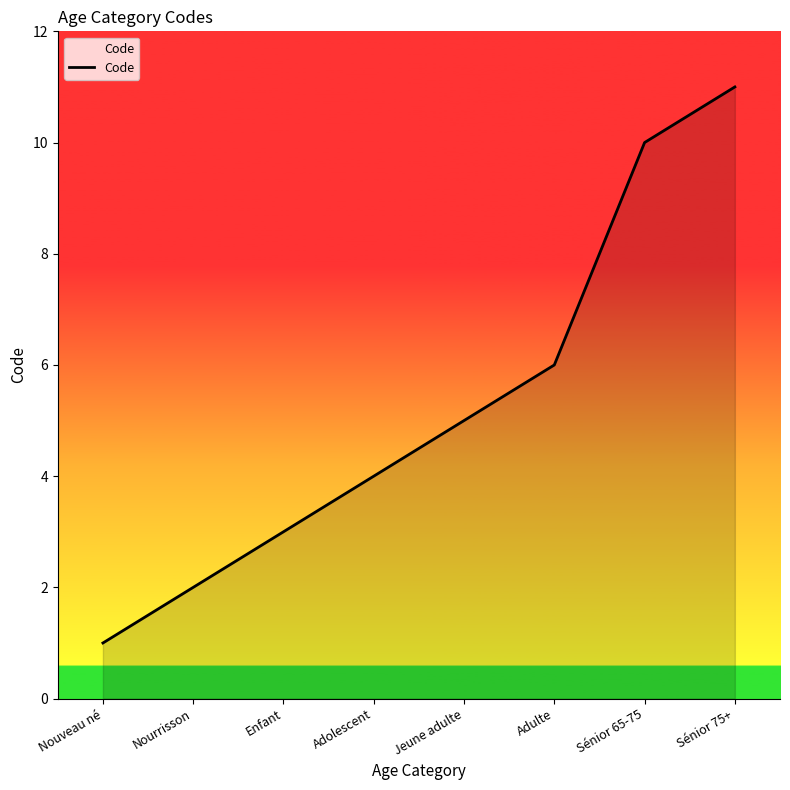

Does the chart display data point markers on the line(s)?

No